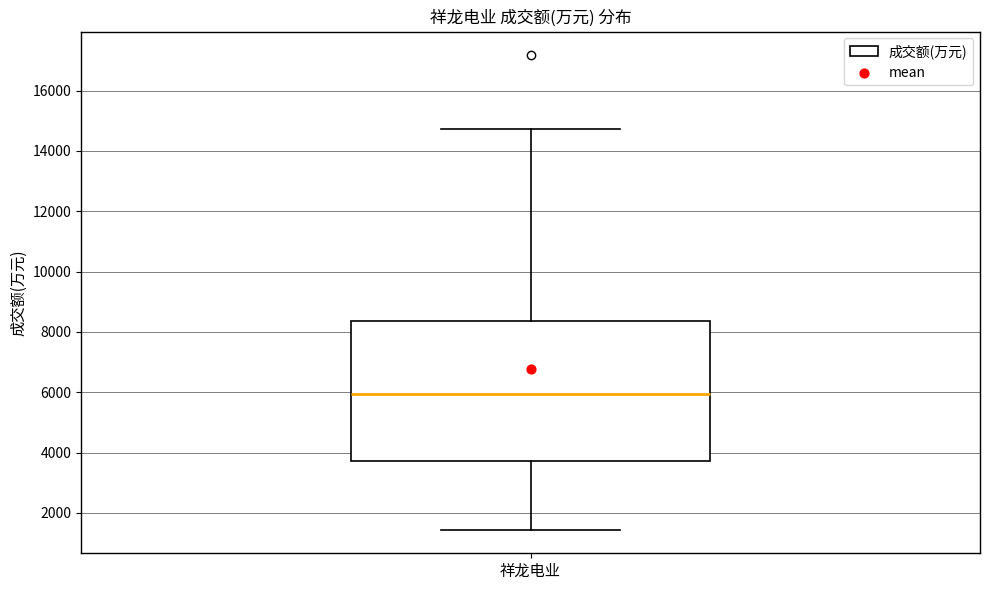

Where does the lower whisker of the box for 祥龙电业 end on the y-axis? The values are not printed on the chart, so give them approximately, as read against the axis.

1400